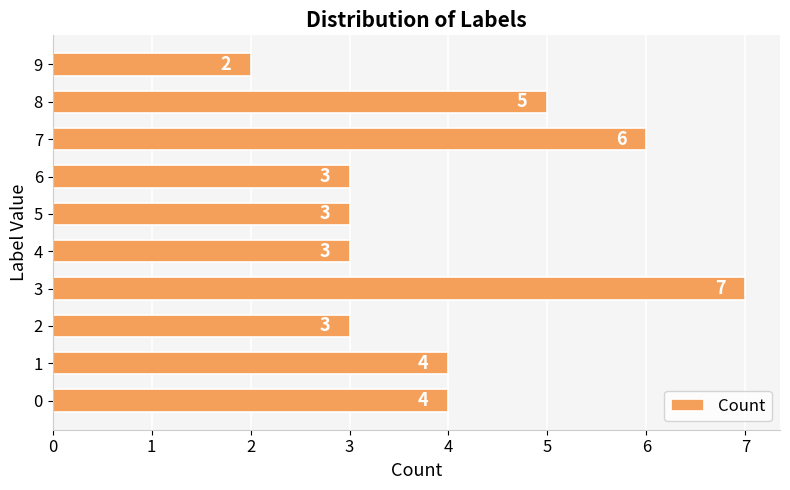

Are the bars grouped side by side (vs. stacked)?

No